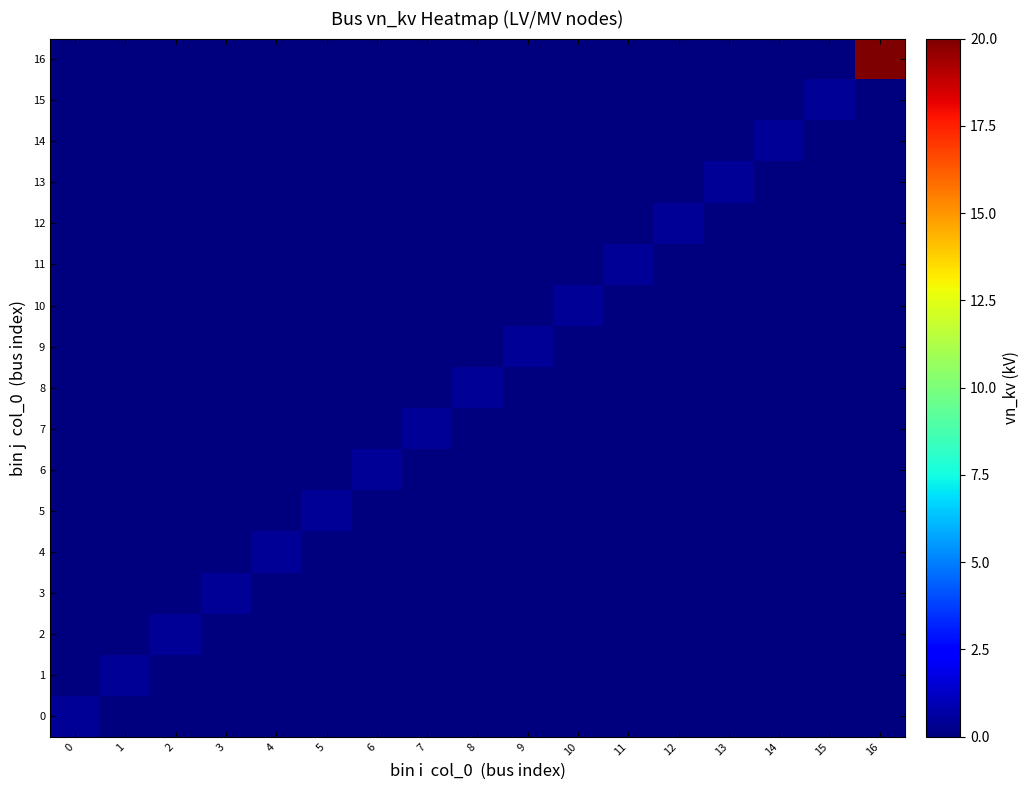

Reading right to left, extract all data points from this chart.

0: 16=0.0	15=0.0	14=0.0	13=0.0	12=0.0	11=0.0	10=0.0	9=0.0	8=0.0	7=0.0	6=0.0	5=0.0	4=0.0	3=0.0	2=0.0	1=0.0	0=0.4
1: 16=0.0	15=0.0	14=0.0	13=0.0	12=0.0	11=0.0	10=0.0	9=0.0	8=0.0	7=0.0	6=0.0	5=0.0	4=0.0	3=0.0	2=0.0	1=0.4	0=0.0
2: 16=0.0	15=0.0	14=0.0	13=0.0	12=0.0	11=0.0	10=0.0	9=0.0	8=0.0	7=0.0	6=0.0	5=0.0	4=0.0	3=0.0	2=0.4	1=0.0	0=0.0
3: 16=0.0	15=0.0	14=0.0	13=0.0	12=0.0	11=0.0	10=0.0	9=0.0	8=0.0	7=0.0	6=0.0	5=0.0	4=0.0	3=0.4	2=0.0	1=0.0	0=0.0
4: 16=0.0	15=0.0	14=0.0	13=0.0	12=0.0	11=0.0	10=0.0	9=0.0	8=0.0	7=0.0	6=0.0	5=0.0	4=0.4	3=0.0	2=0.0	1=0.0	0=0.0
5: 16=0.0	15=0.0	14=0.0	13=0.0	12=0.0	11=0.0	10=0.0	9=0.0	8=0.0	7=0.0	6=0.0	5=0.4	4=0.0	3=0.0	2=0.0	1=0.0	0=0.0
6: 16=0.0	15=0.0	14=0.0	13=0.0	12=0.0	11=0.0	10=0.0	9=0.0	8=0.0	7=0.0	6=0.4	5=0.0	4=0.0	3=0.0	2=0.0	1=0.0	0=0.0
7: 16=0.0	15=0.0	14=0.0	13=0.0	12=0.0	11=0.0	10=0.0	9=0.0	8=0.0	7=0.4	6=0.0	5=0.0	4=0.0	3=0.0	2=0.0	1=0.0	0=0.0
8: 16=0.0	15=0.0	14=0.0	13=0.0	12=0.0	11=0.0	10=0.0	9=0.0	8=0.4	7=0.0	6=0.0	5=0.0	4=0.0	3=0.0	2=0.0	1=0.0	0=0.0
9: 16=0.0	15=0.0	14=0.0	13=0.0	12=0.0	11=0.0	10=0.0	9=0.4	8=0.0	7=0.0	6=0.0	5=0.0	4=0.0	3=0.0	2=0.0	1=0.0	0=0.0
10: 16=0.0	15=0.0	14=0.0	13=0.0	12=0.0	11=0.0	10=0.4	9=0.0	8=0.0	7=0.0	6=0.0	5=0.0	4=0.0	3=0.0	2=0.0	1=0.0	0=0.0
11: 16=0.0	15=0.0	14=0.0	13=0.0	12=0.0	11=0.4	10=0.0	9=0.0	8=0.0	7=0.0	6=0.0	5=0.0	4=0.0	3=0.0	2=0.0	1=0.0	0=0.0
12: 16=0.0	15=0.0	14=0.0	13=0.0	12=0.4	11=0.0	10=0.0	9=0.0	8=0.0	7=0.0	6=0.0	5=0.0	4=0.0	3=0.0	2=0.0	1=0.0	0=0.0
13: 16=0.0	15=0.0	14=0.0	13=0.4	12=0.0	11=0.0	10=0.0	9=0.0	8=0.0	7=0.0	6=0.0	5=0.0	4=0.0	3=0.0	2=0.0	1=0.0	0=0.0
14: 16=0.0	15=0.0	14=0.4	13=0.0	12=0.0	11=0.0	10=0.0	9=0.0	8=0.0	7=0.0	6=0.0	5=0.0	4=0.0	3=0.0	2=0.0	1=0.0	0=0.0
15: 16=0.0	15=0.4	14=0.0	13=0.0	12=0.0	11=0.0	10=0.0	9=0.0	8=0.0	7=0.0	6=0.0	5=0.0	4=0.0	3=0.0	2=0.0	1=0.0	0=0.0
16: 16=20.0	15=0.0	14=0.0	13=0.0	12=0.0	11=0.0	10=0.0	9=0.0	8=0.0	7=0.0	6=0.0	5=0.0	4=0.0	3=0.0	2=0.0	1=0.0	0=0.0